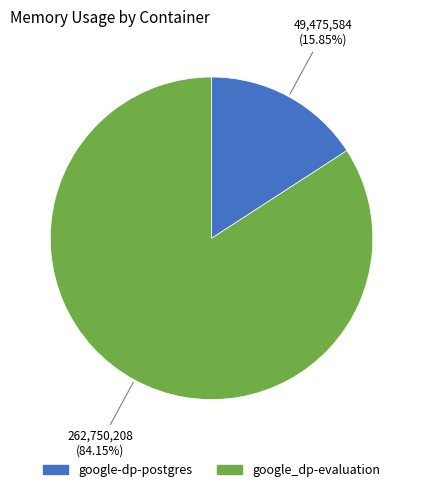

Does google_dp-evaluation account for over 50% of the chart?

Yes